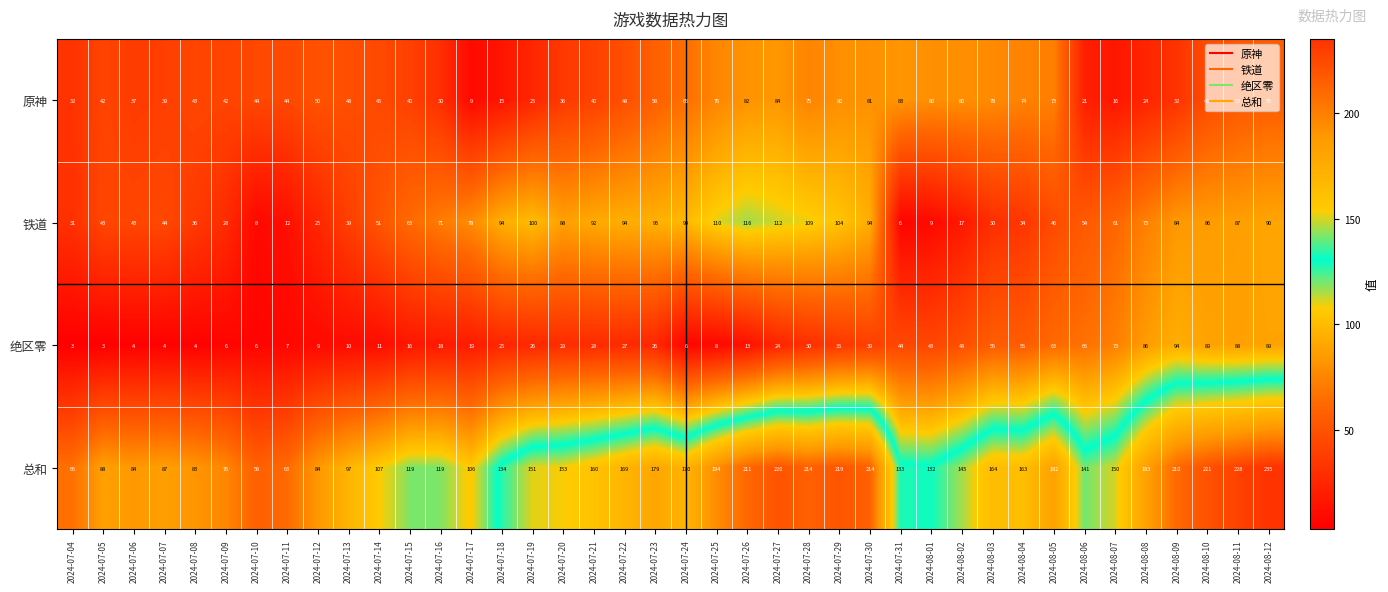

What is the minimum value shown in the chart?

3